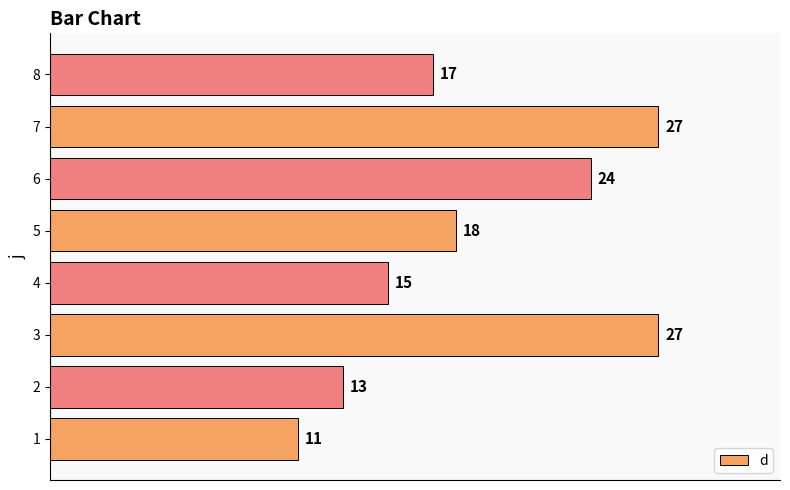

Is it true that the value at 5 is 18?

True